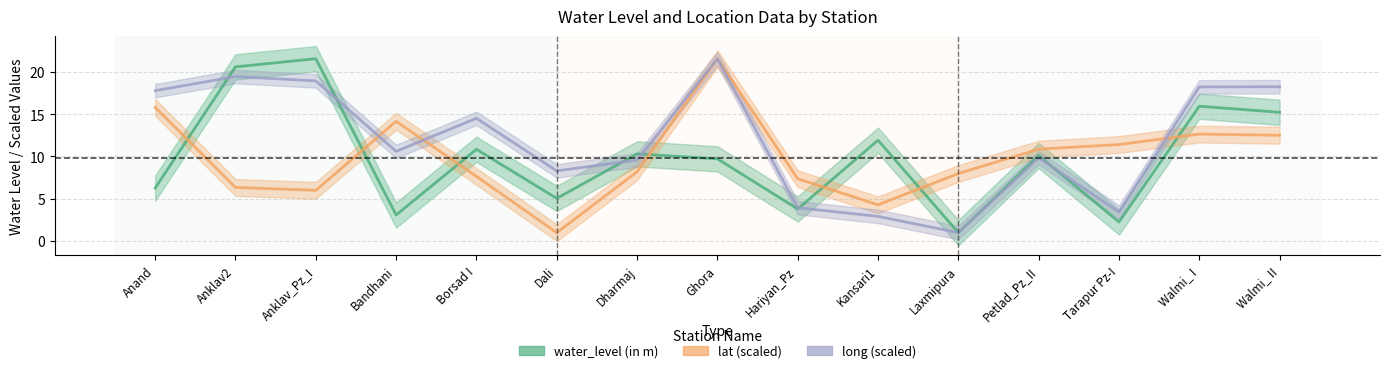

Rank the series at Hariyan_Pz from highest to lowest value.

lat (scaled), long (scaled), water_level (in m)